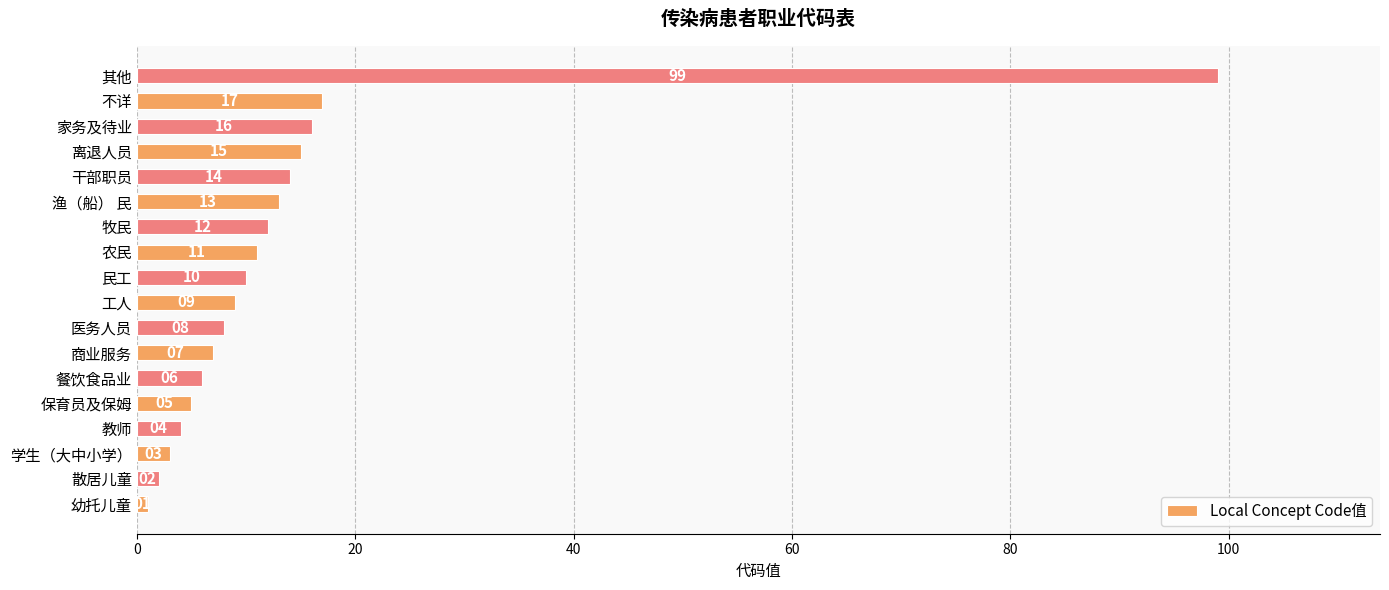

Reading bottom to top, list all the values displayed in this chart.

幼托儿童=1	散居儿童=2	学生（大中小学）=3	教师=4	保育员及保姆=5	餐饮食品业=6	商业服务=7	医务人员=8	工人=9	民工=10	农民=11	牧民=12	渔（船） 民=13	干部职员=14	离退人员=15	家务及待业=16	不详=17	其他=99